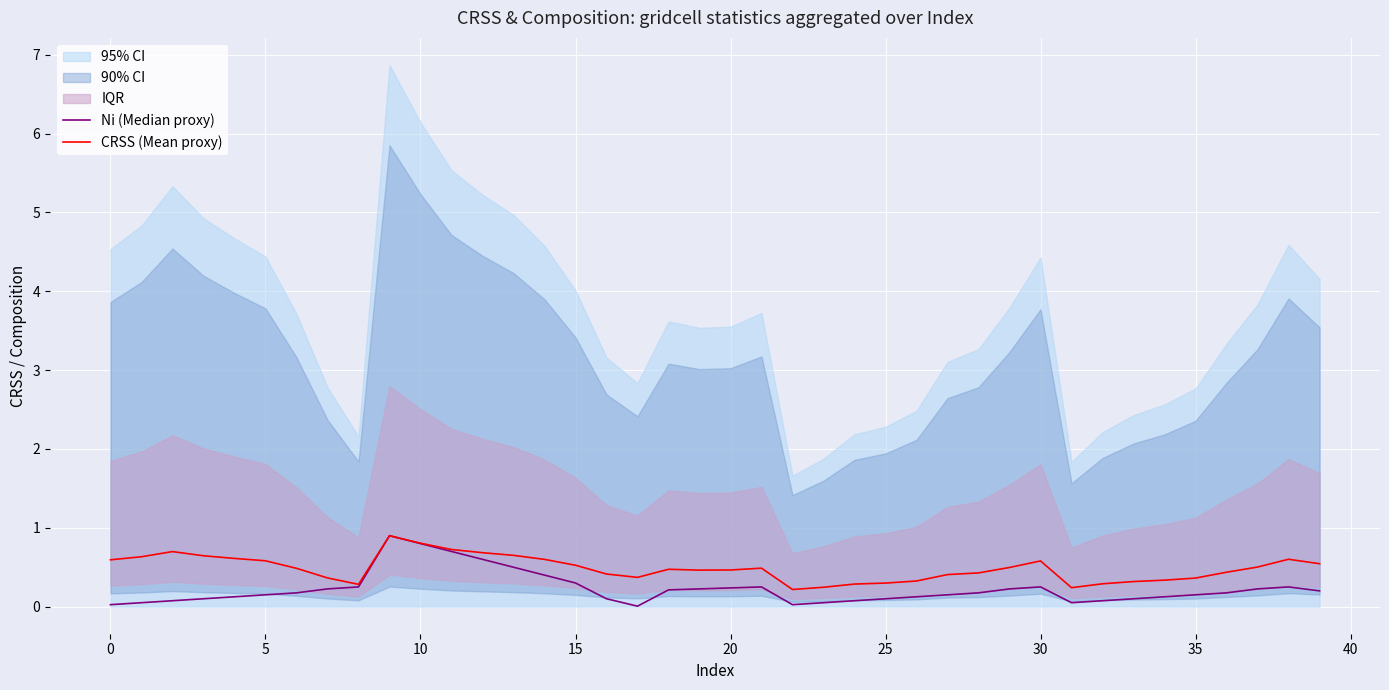

True or false: Ni (Median proxy) and CRSS (Mean proxy) cross at least once.

False